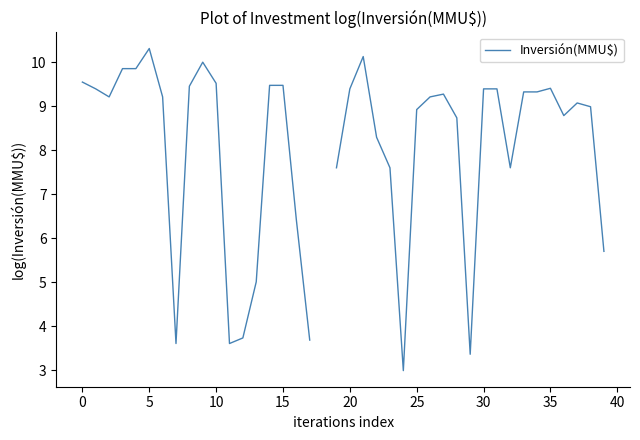

Is it true that the value at 27 is 9.3?

True